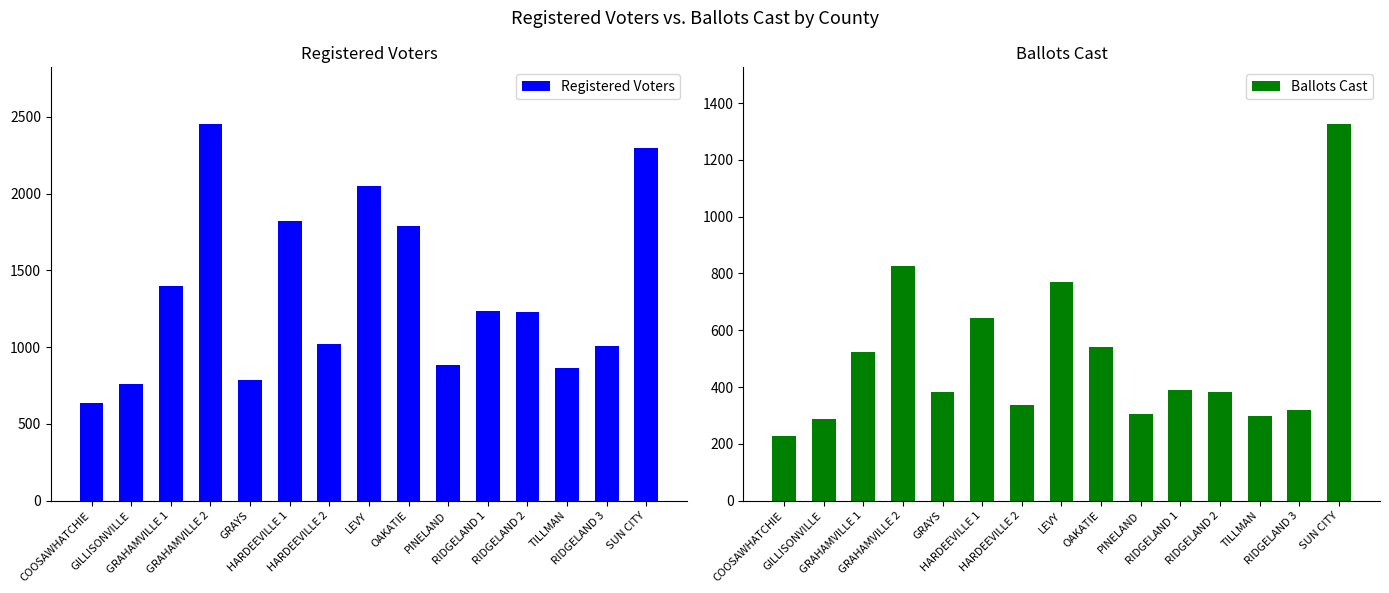

At LEVY, list the series in order from smallest to largest.

Ballots Cast, Registered Voters